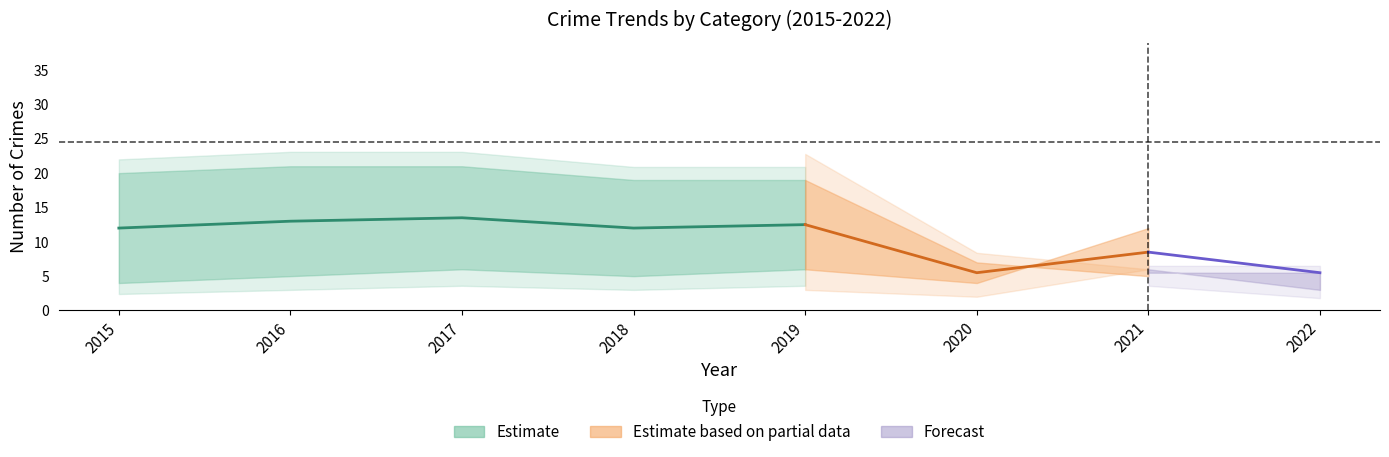

The value of Theft at 2021 is 9. True or false?

False